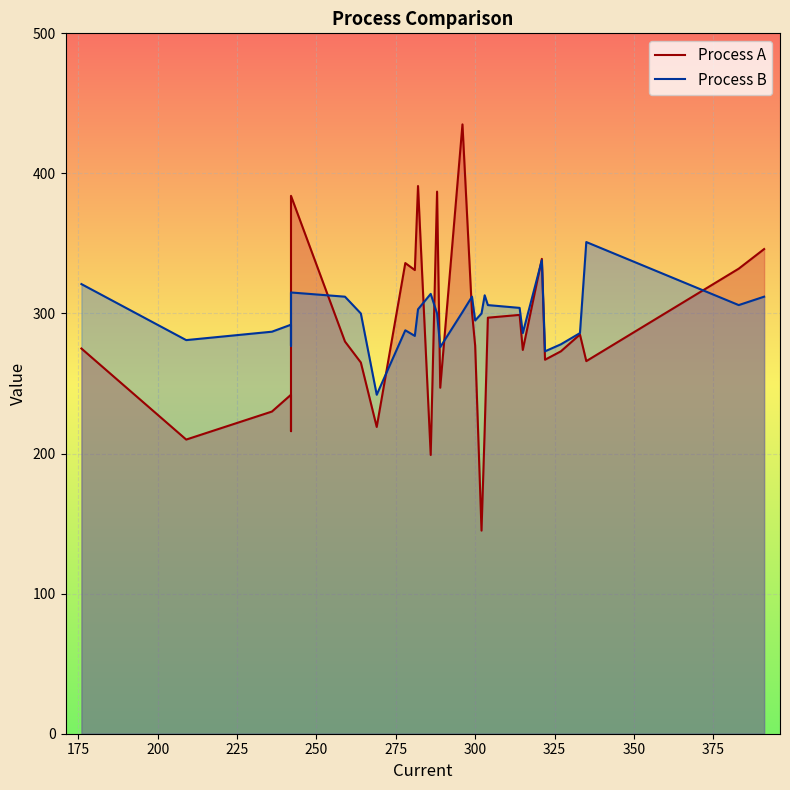

What is the value of the Process A point at the 12th from the left?

391